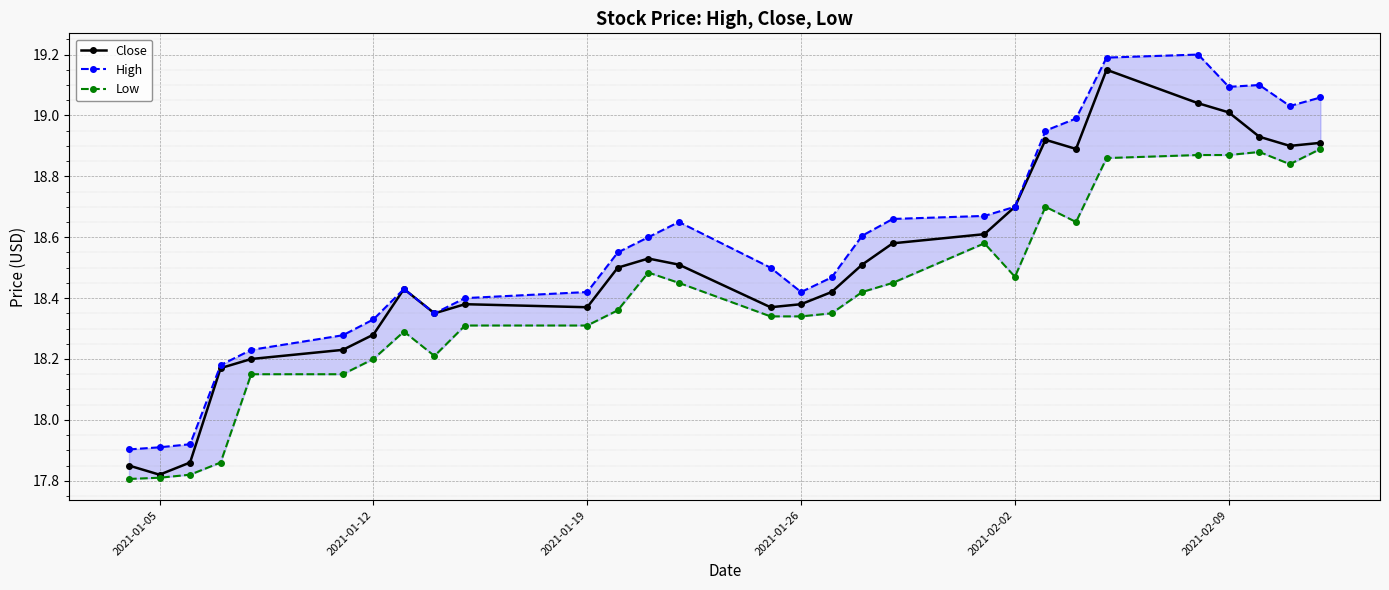

True or false: High and Low intersect in this chart.

False